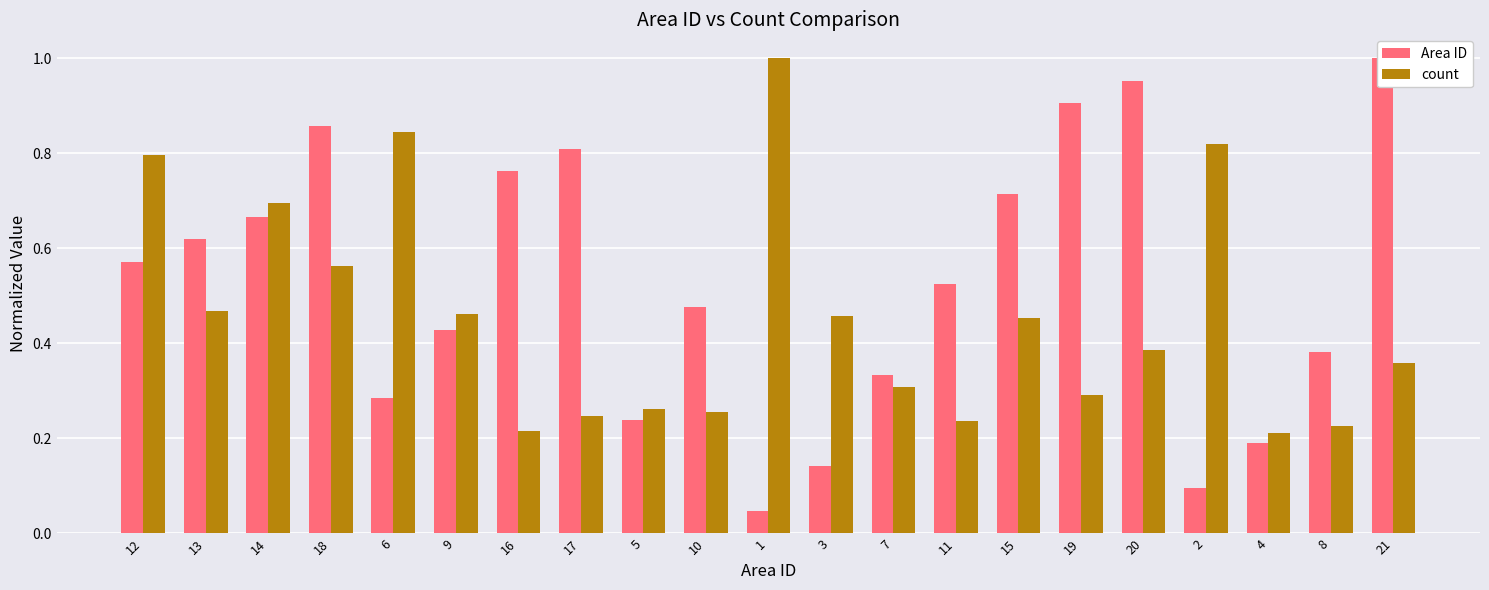

How many series are shown in this chart?

2